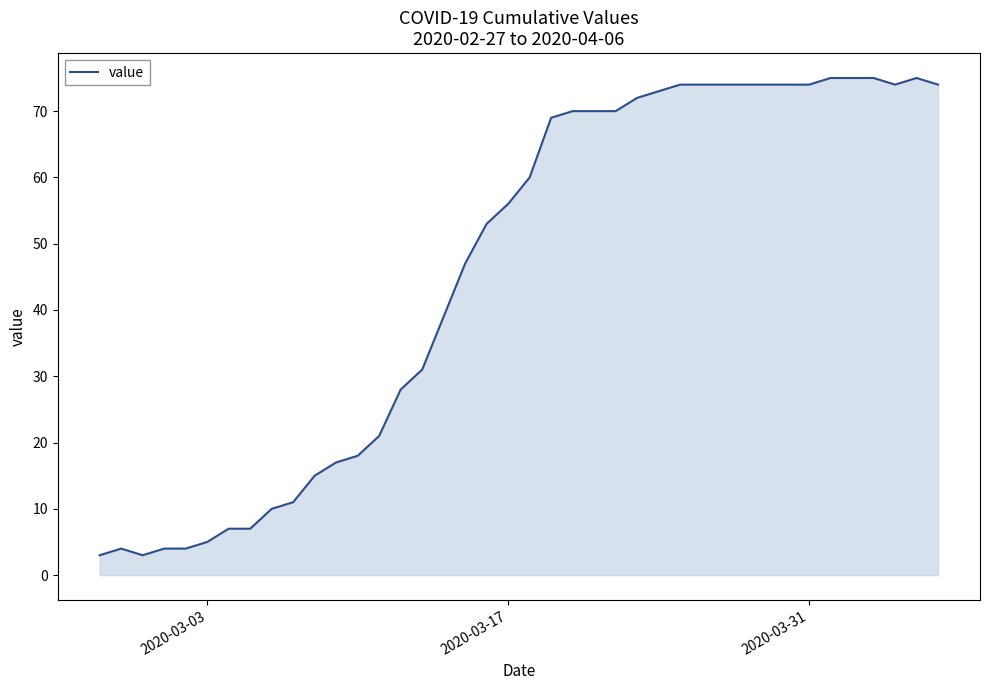

What is the difference between the maximum and minimum values?

72